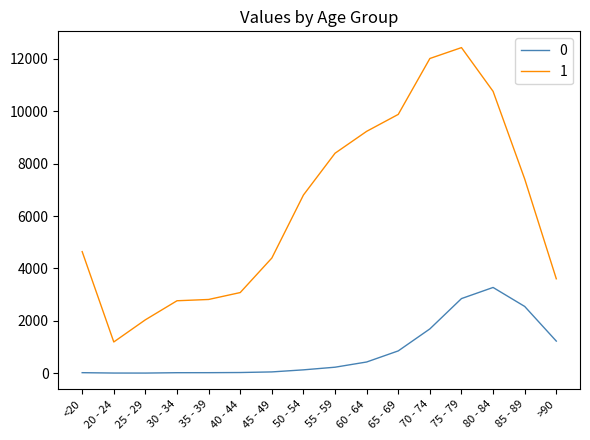

How many distinct data groups are displayed?

2